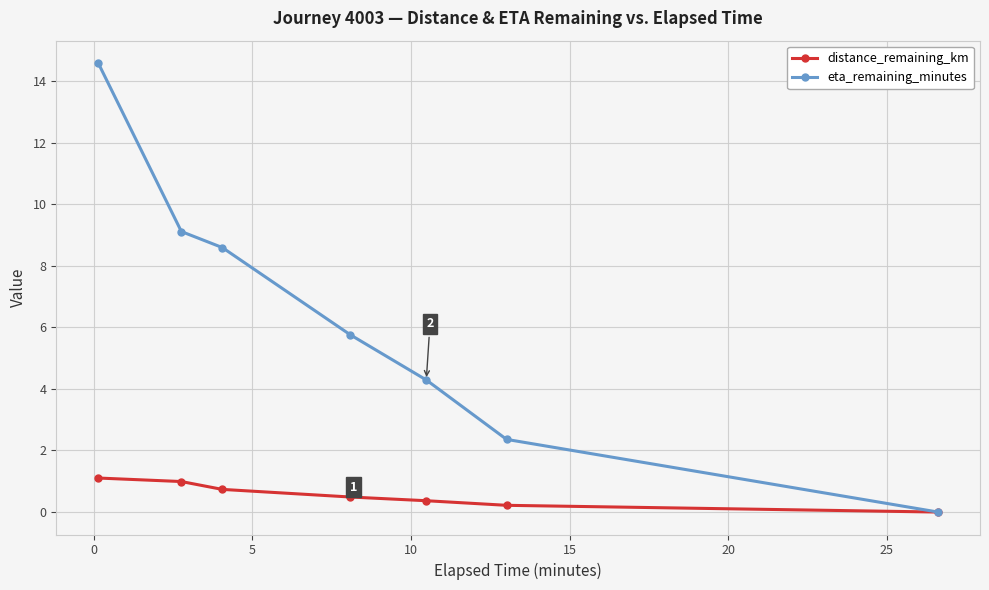

Does the chart have visible grid lines?

Yes